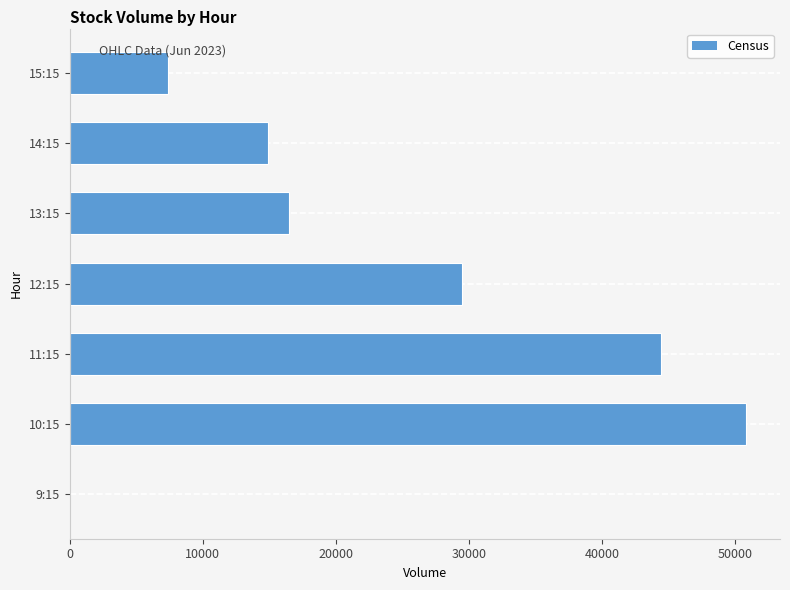

The value at 15:15 is 2917. True or false?

False